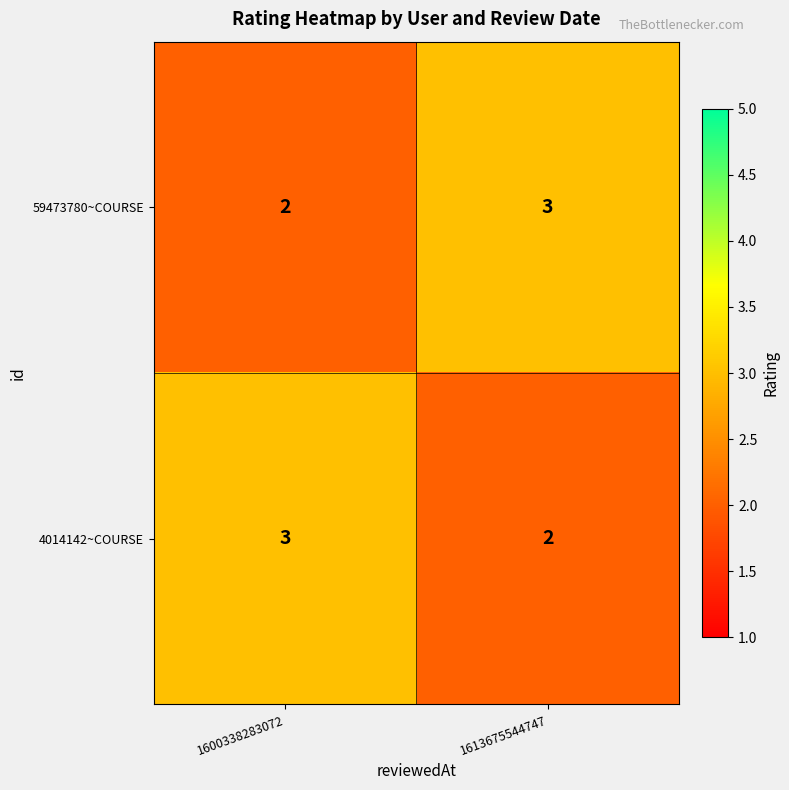

What is the sum of all 59473780~COURSE values?

5